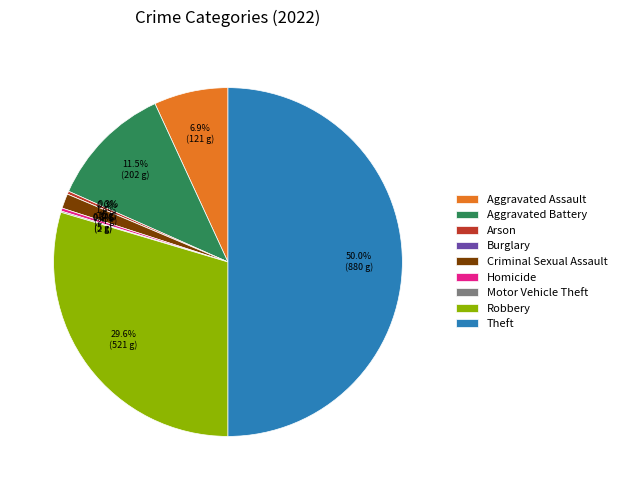

Count the number of slices in the pie.

9